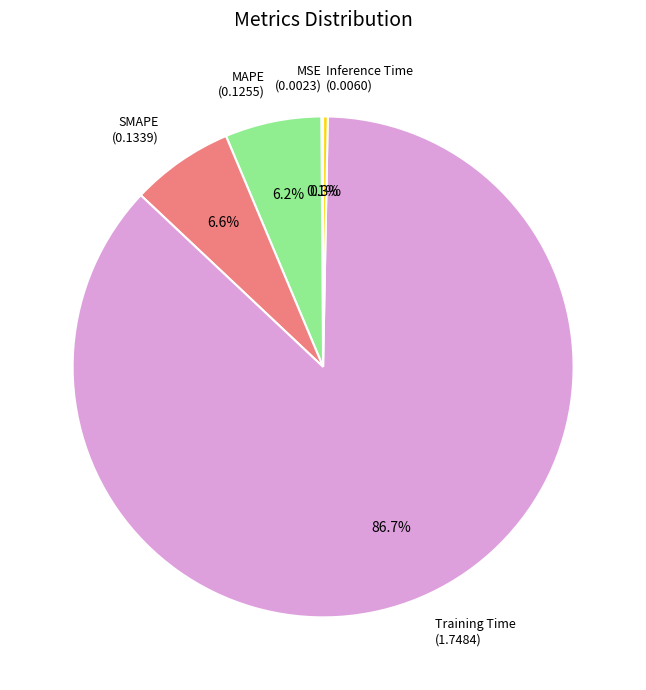

What is the largest slice in the pie chart?

Training Time